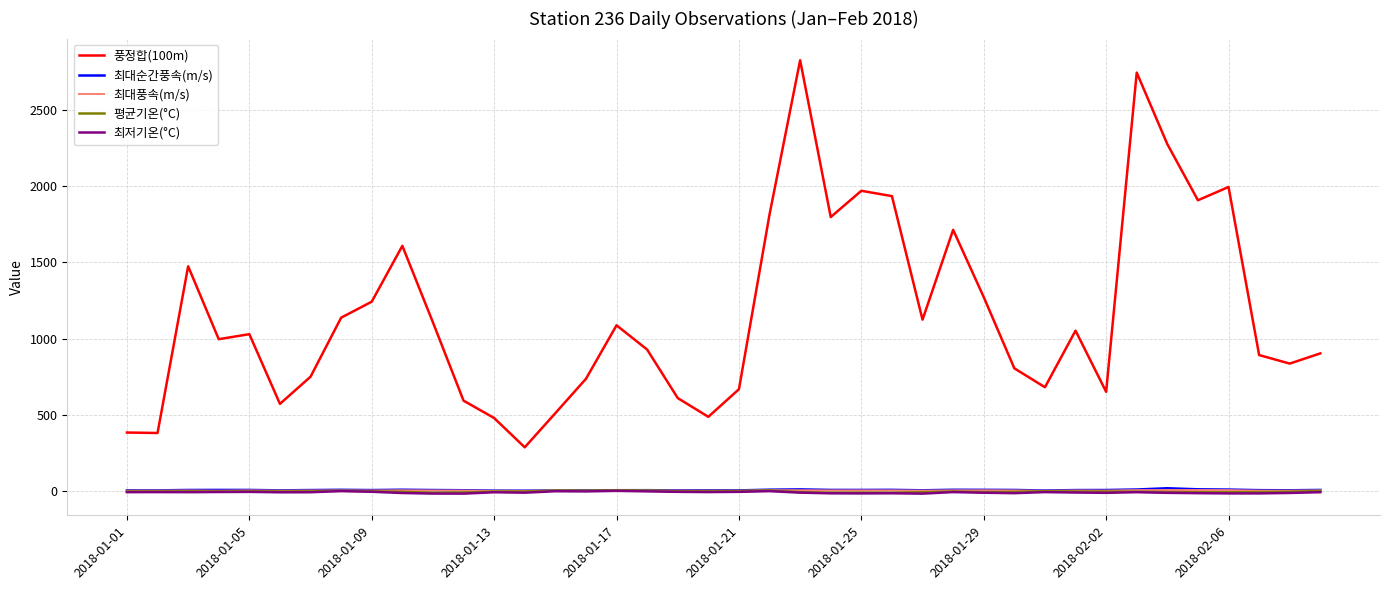

Which series has the largest total across all categories?

풍정합(100m)